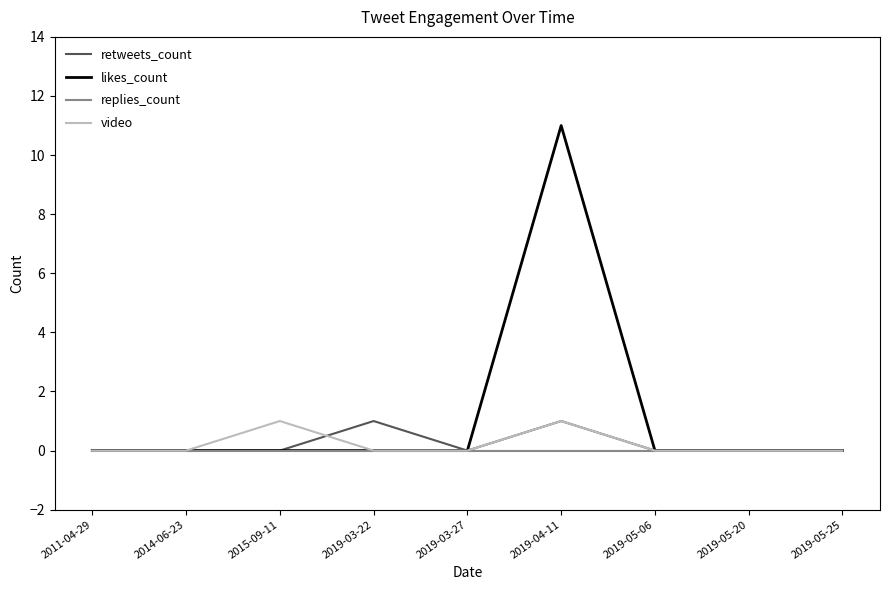

The value of retweets_count at 2019-04-11 is 0. True or false?

False